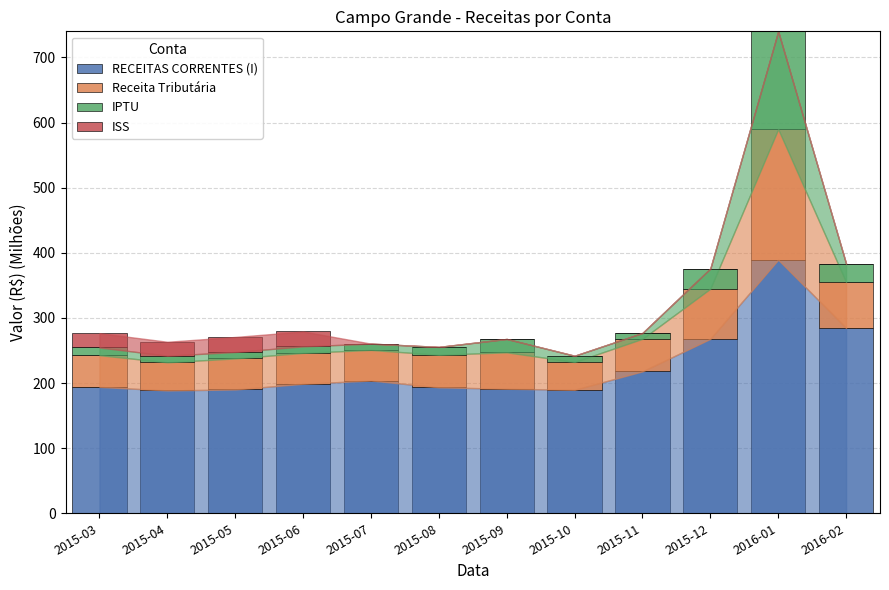

What is the sum of the RECEITAS CORRENTES (I) values at 2015-09 and 2016-02?

475.9